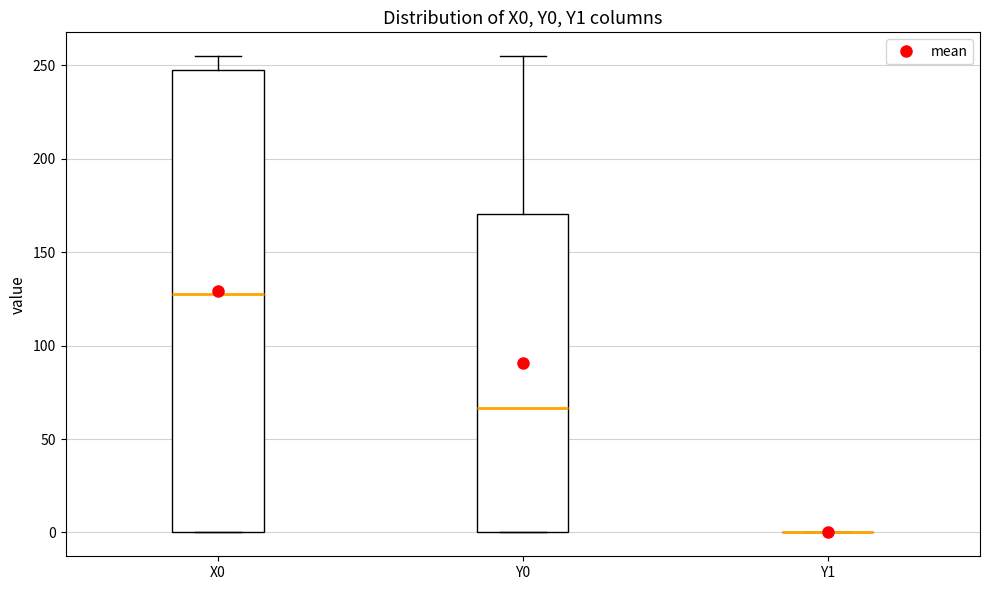

Which box is the tallest, from its lower edge to its upper edge?

X0